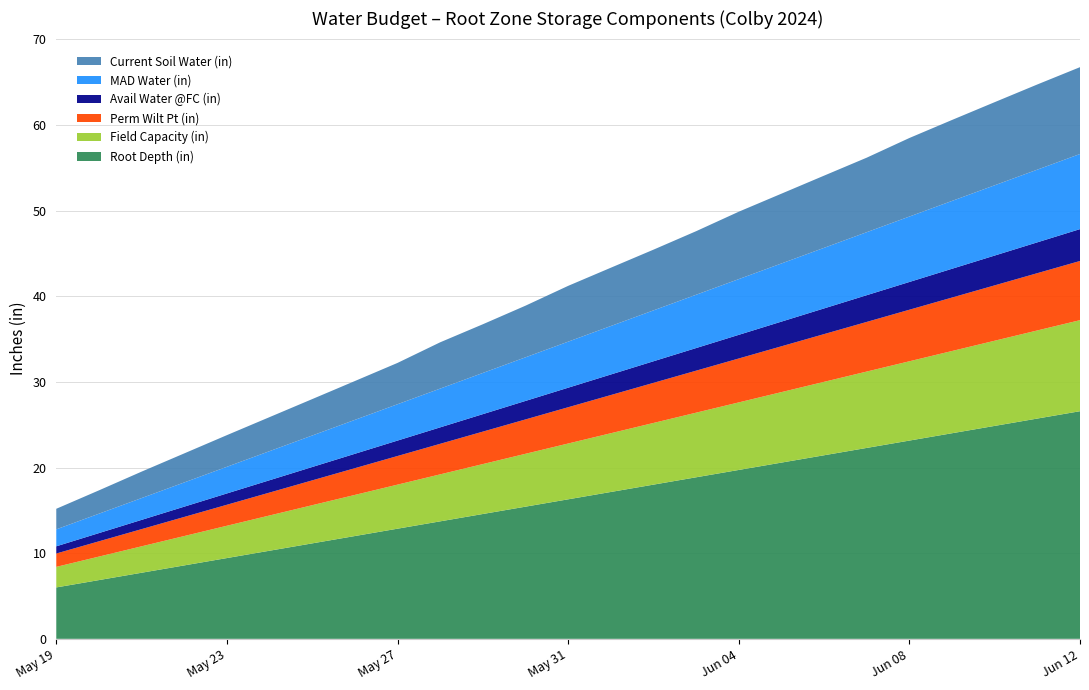

Reading right to left, transcribe all the data shown in this chart.

Root Depth (in): 26.6	25.7	24.9	24.0	23.1	22.3	21.4	20.6	19.7	18.9	18.0	17.1	16.3	15.4	14.6	13.7	12.9	12.0	11.1	10.3	9.4	8.6	7.7	6.9	6.0
Field Capacity (in): 10.6	10.3	9.9	9.6	9.3	8.9	8.6	8.2	7.9	7.5	7.2	6.9	6.5	6.2	5.8	5.5	5.1	4.8	4.5	4.1	3.8	3.4	3.1	2.7	2.4
Perm Wilt Pt (in): 6.9	6.7	6.5	6.2	6.0	5.8	5.6	5.3	5.1	4.9	4.7	4.5	4.2	4.0	3.8	3.6	3.3	3.1	2.9	2.7	2.5	2.2	2.0	1.8	1.6
Avail Water @FC (in): 3.7	3.6	3.5	3.4	3.2	3.1	3.0	2.9	2.8	2.6	2.5	2.4	2.3	2.2	2.0	1.9	1.8	1.7	1.6	1.4	1.3	1.2	1.1	1.0	0.8
MAD Water (in): 8.8	8.5	8.2	7.9	7.6	7.4	7.1	6.8	6.5	6.2	5.9	5.7	5.4	5.1	4.8	4.5	4.2	4.0	3.7	3.4	3.1	2.8	2.5	2.3	2.0
Current Soil Water (in): 10.1	9.9	9.7	9.4	9.2	8.7	8.4	8.1	7.9	7.4	7.1	6.8	6.5	6.0	5.7	5.4	4.8	4.5	4.2	4.0	3.7	3.4	3.1	2.7	2.4